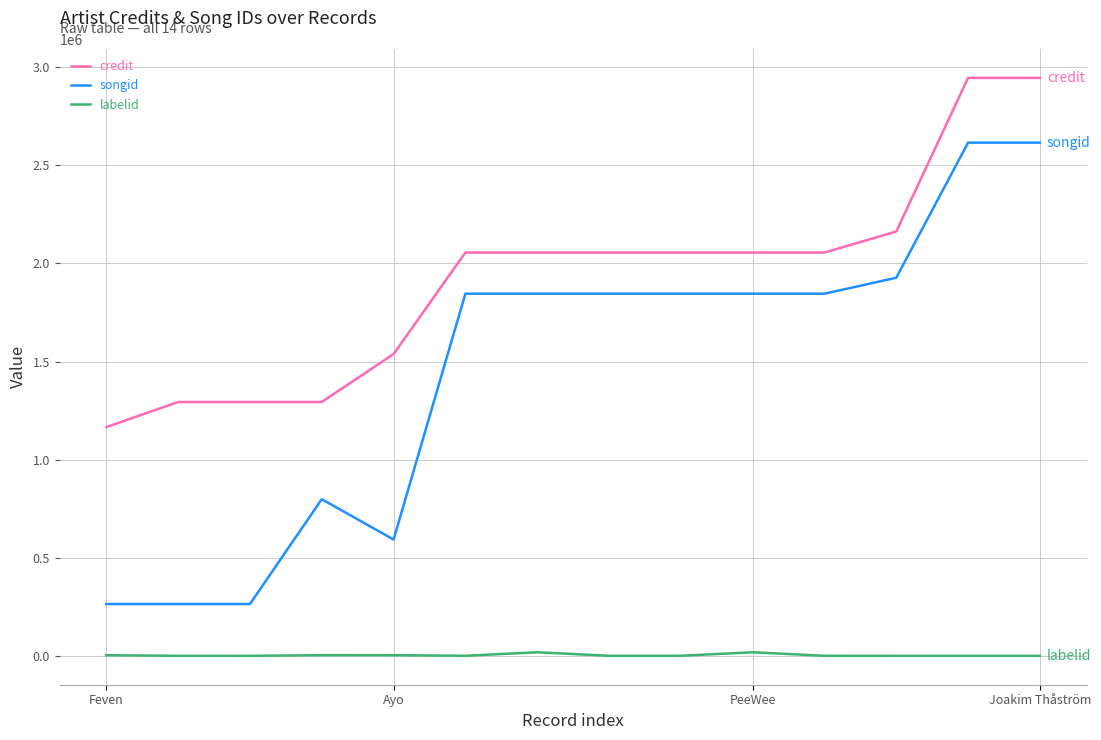

List the series in order of their peak value, lowest first.

labelid, songid, credit